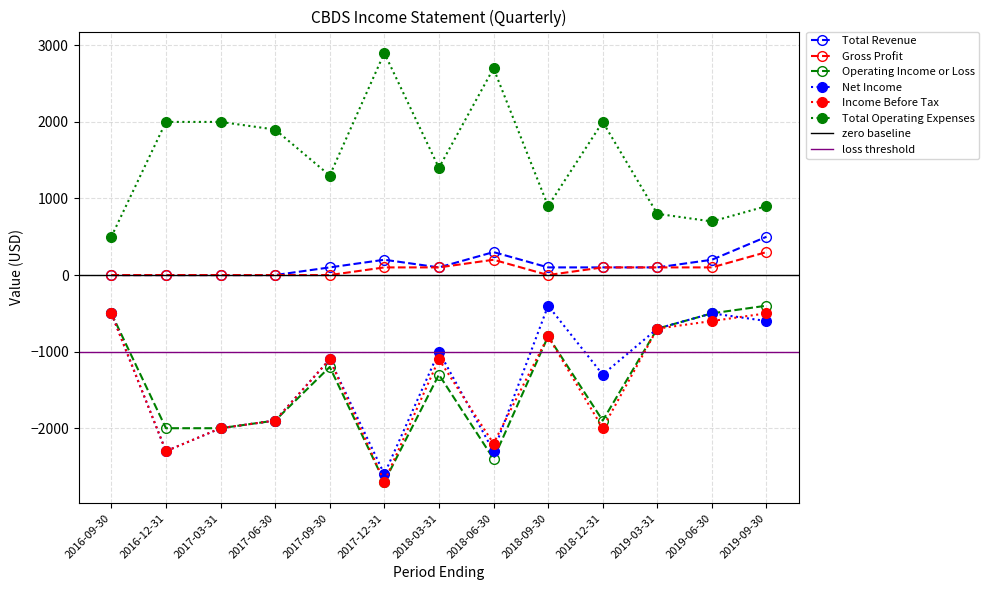

Is it true that Operating Income or Loss equals -1144 at 2018-12-31?

False